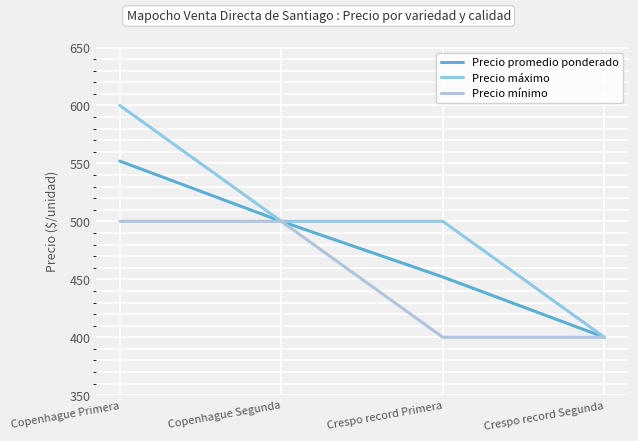

What is the lowest value of the Precio mínimo series?

400